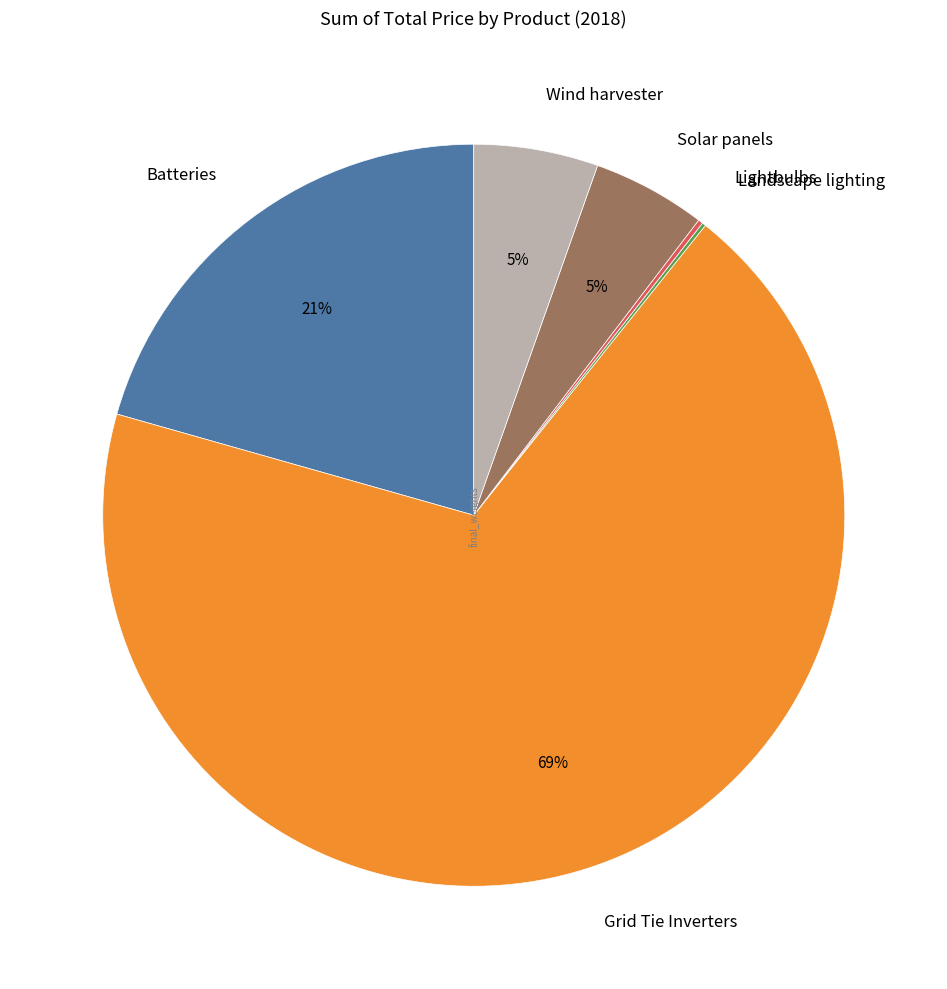

To the nearest percent, what is the average slice percentage?

17%